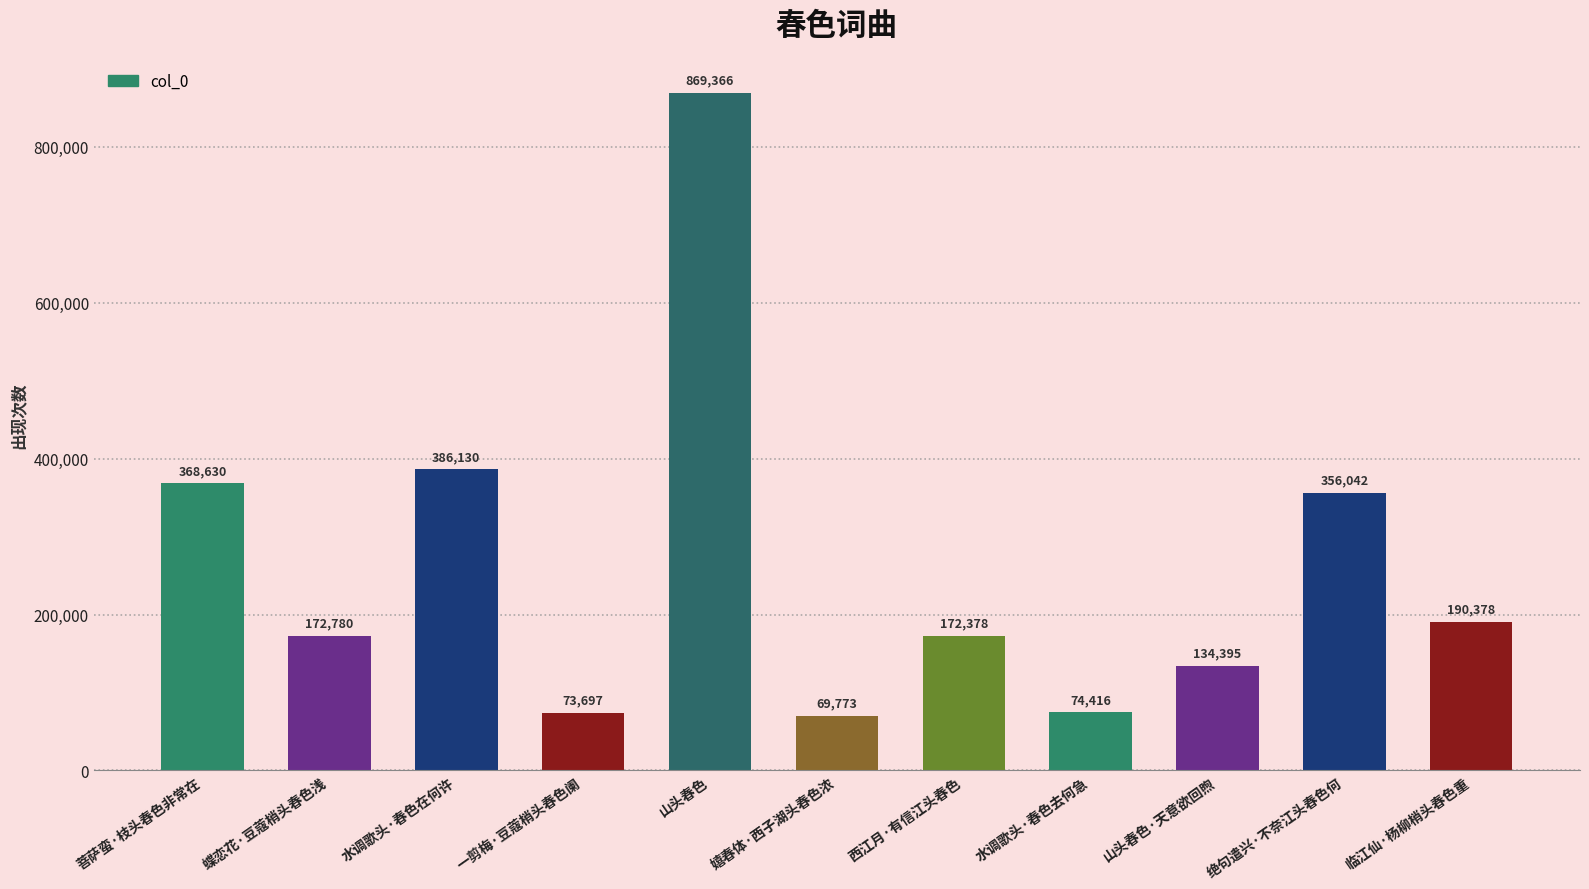

Where does the data first go above 172780?

菩萨蛮·枝头春色非常在